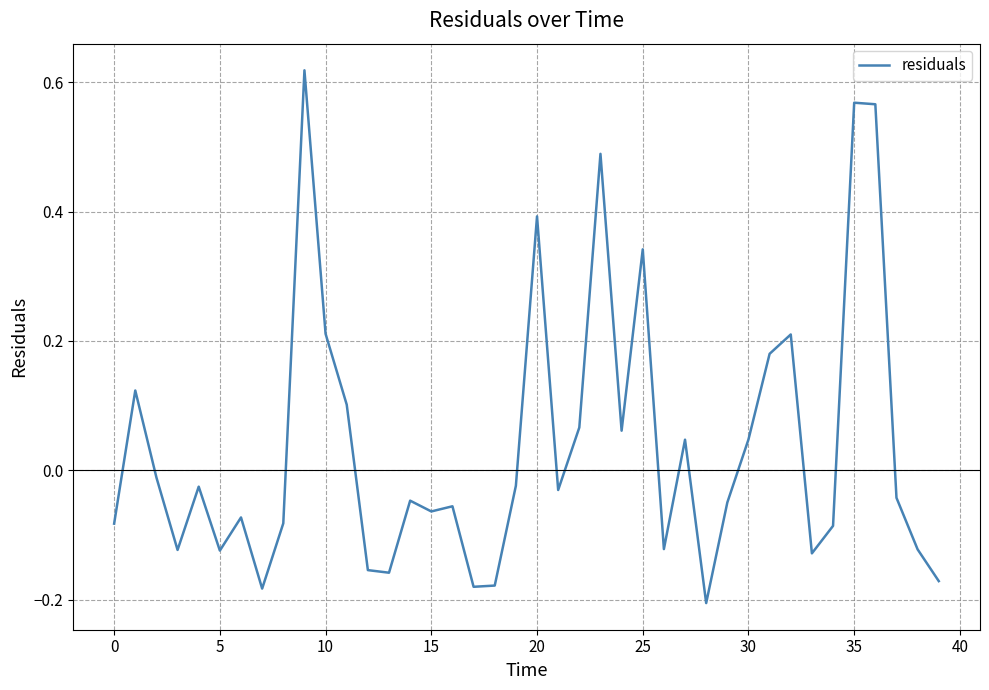

How many lines are shown in the chart?

1